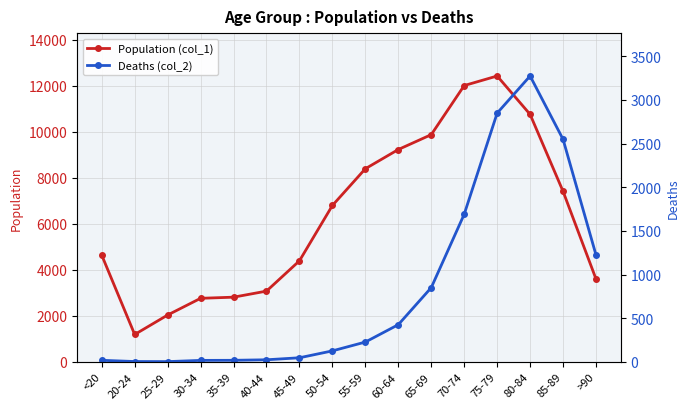

Which series has the widest spread of values?

Population (col_1)